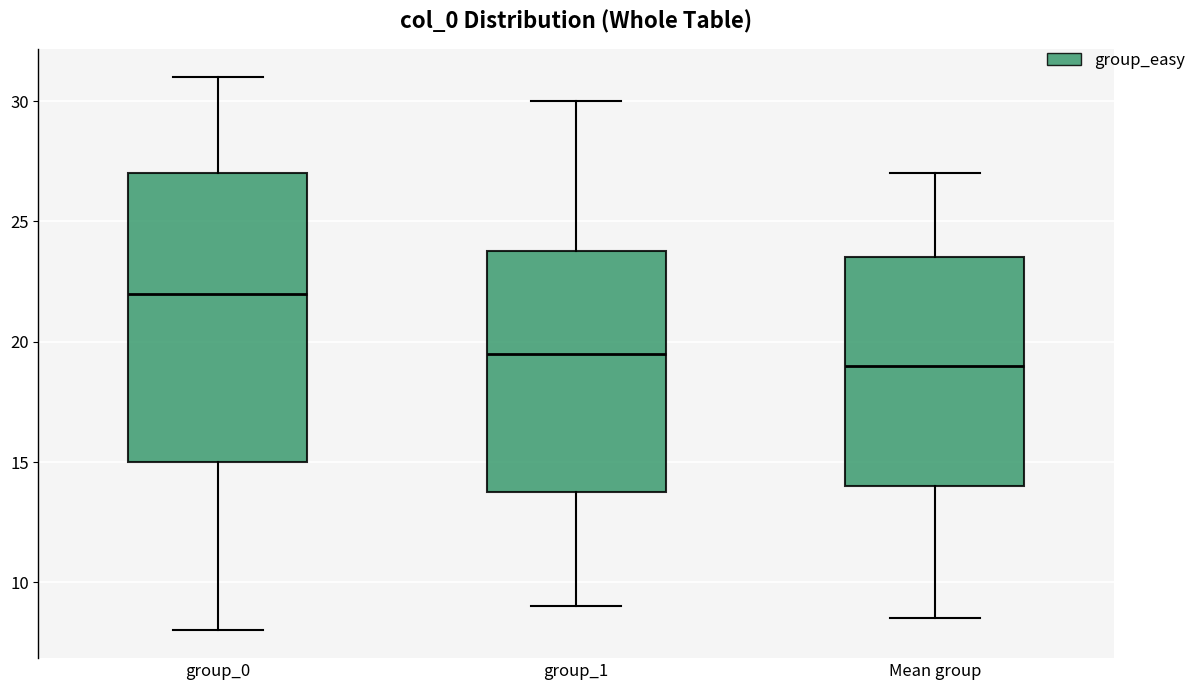

Reading left to right, transcribe this box plot: for each box, give where its median line is, the range the box spans, and where its two whiskers end, as read against the y-axis. The values are not printed on the chart, so give them approximately, as read against the axis.

group_0: median 22.0, box 15.0 to 27.0, whiskers 8.0 to 31.0
group_1: median 19.5, box 14.0 to 24.0, whiskers 9.0 to 30.0
Mean group: median 19.0, box 14.0 to 23.5, whiskers 8.5 to 27.0